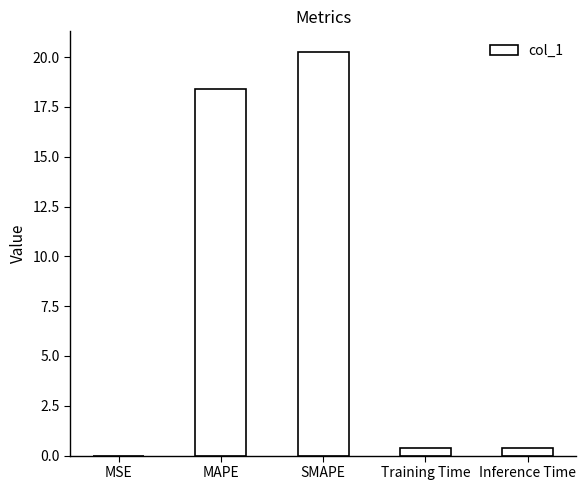

The value at SMAPE is 10.6. True or false?

False